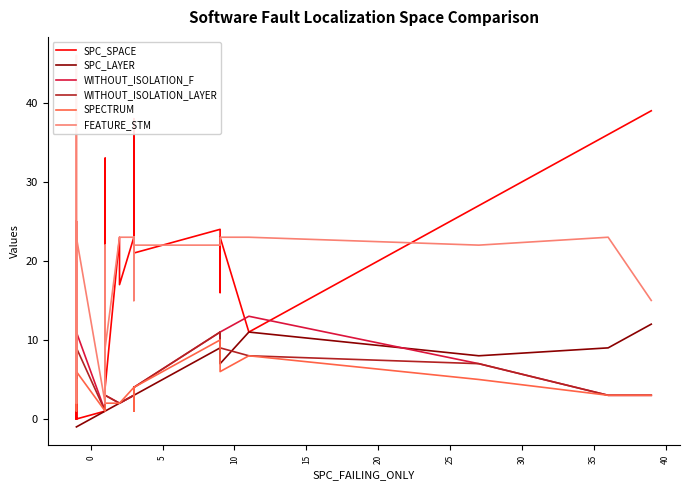

What is the maximum value shown in the chart?

46